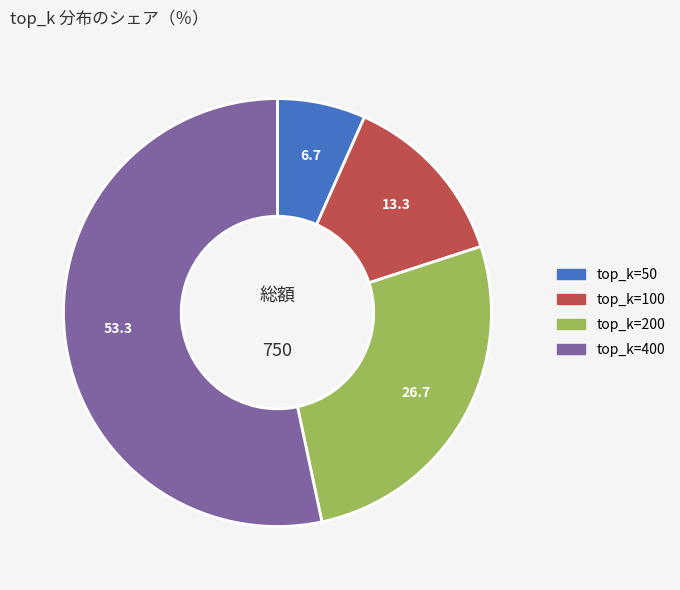

The top_k=200 slice represents 39% of the pie. True or false?

False